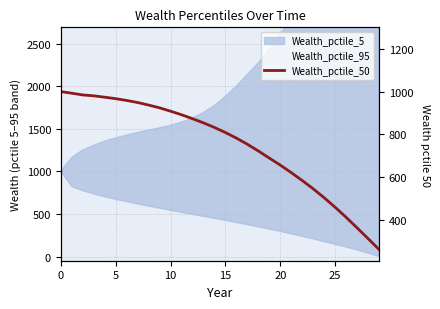

What is the difference between the maximum and minimum values?

736.1